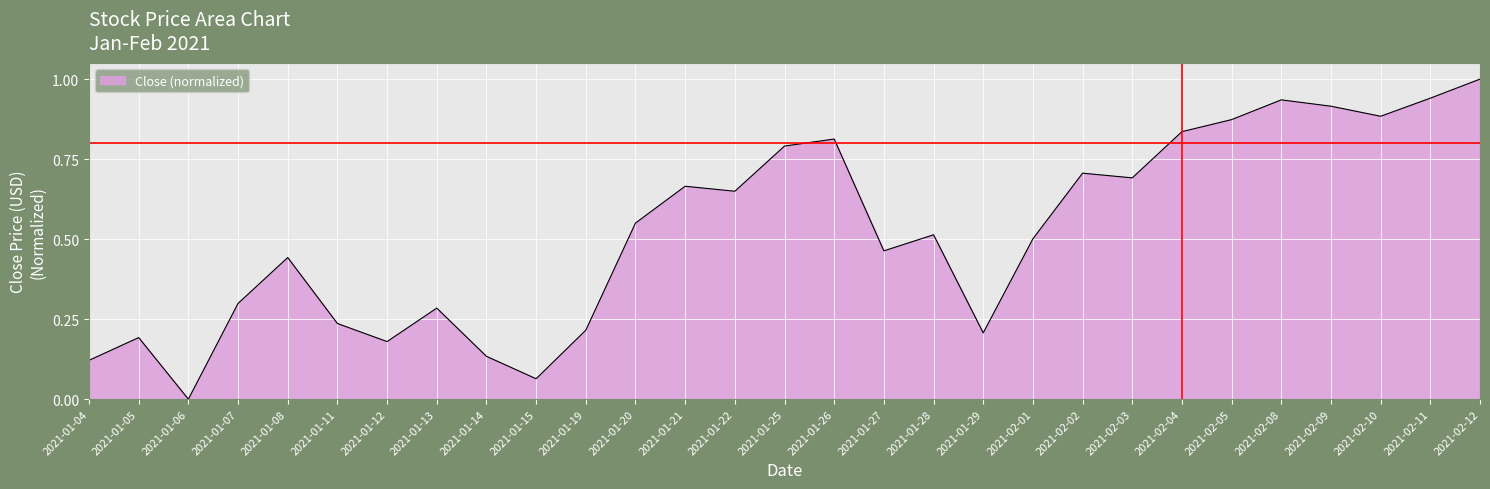

What is the change in value from 2021-01-20 to 2021-01-26?

+0.3